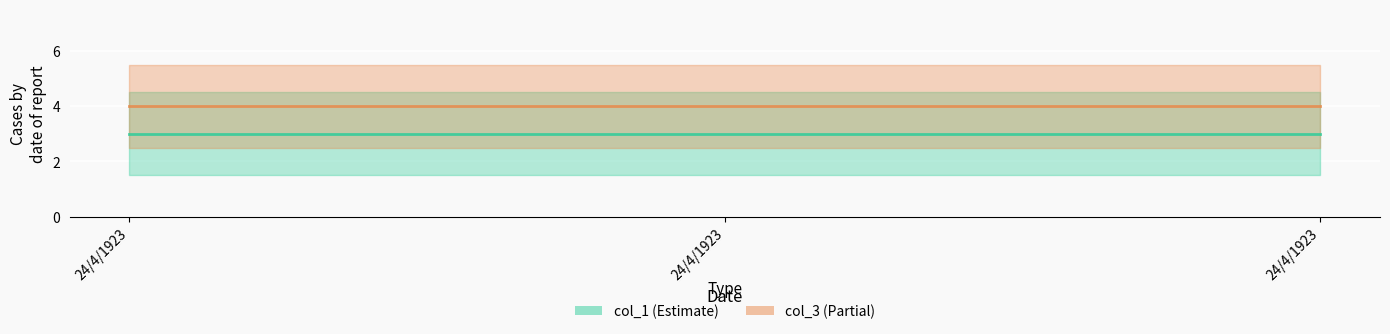

How many data points does each series have?

3